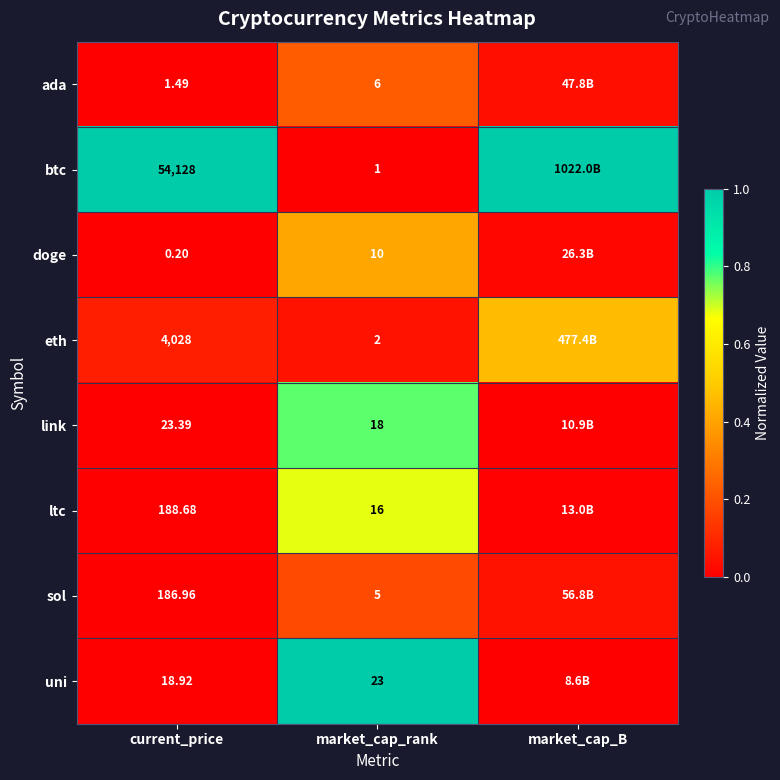

Which has a higher value, current_price or market_cap_B?

market_cap_B